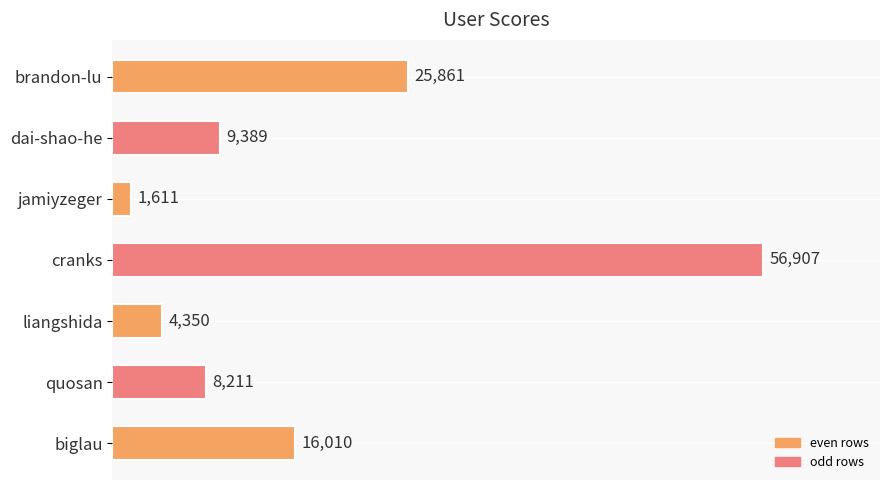

Which has a higher value, quosan or dai-shao-he?

dai-shao-he